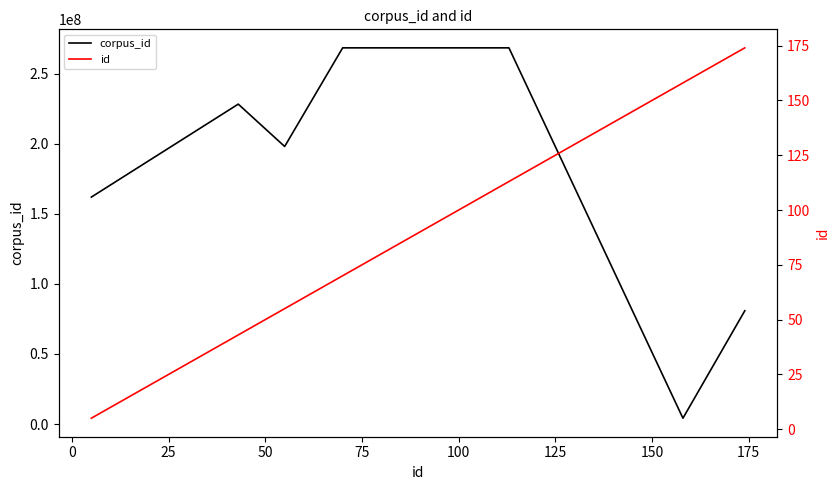

True or false: id has more than 0 points higher than both neighbors.

False